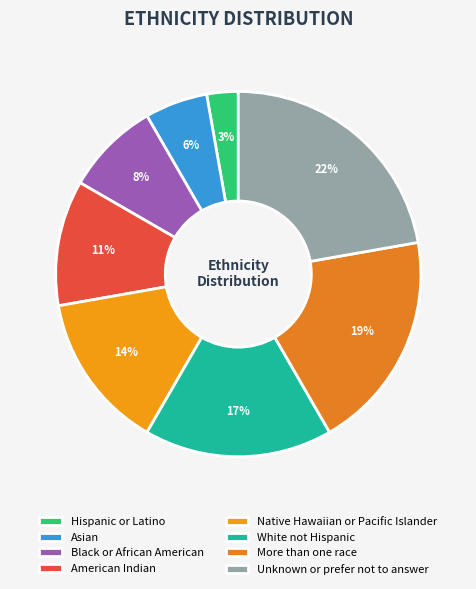

Is More than one race the majority of the pie?

No